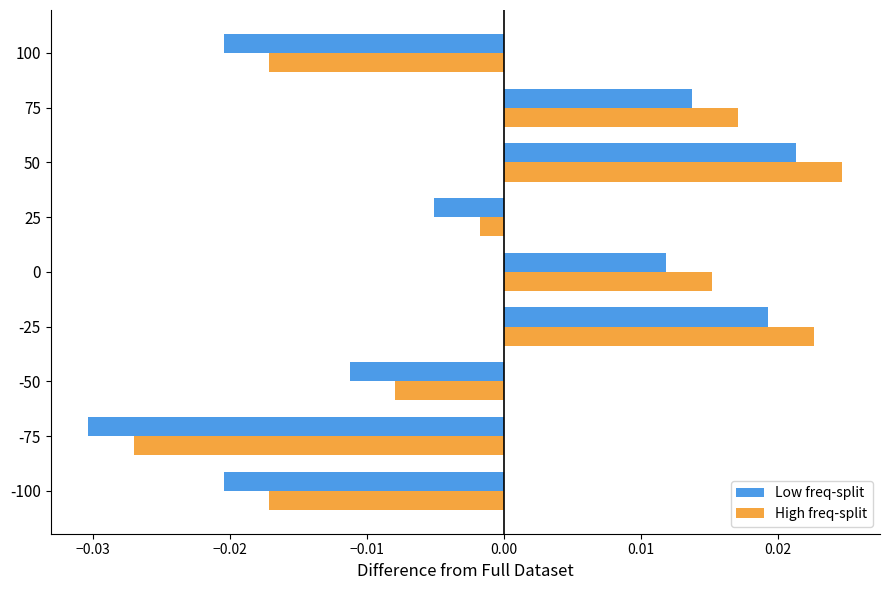

How many values in the Low freq-split series are below 0?

5